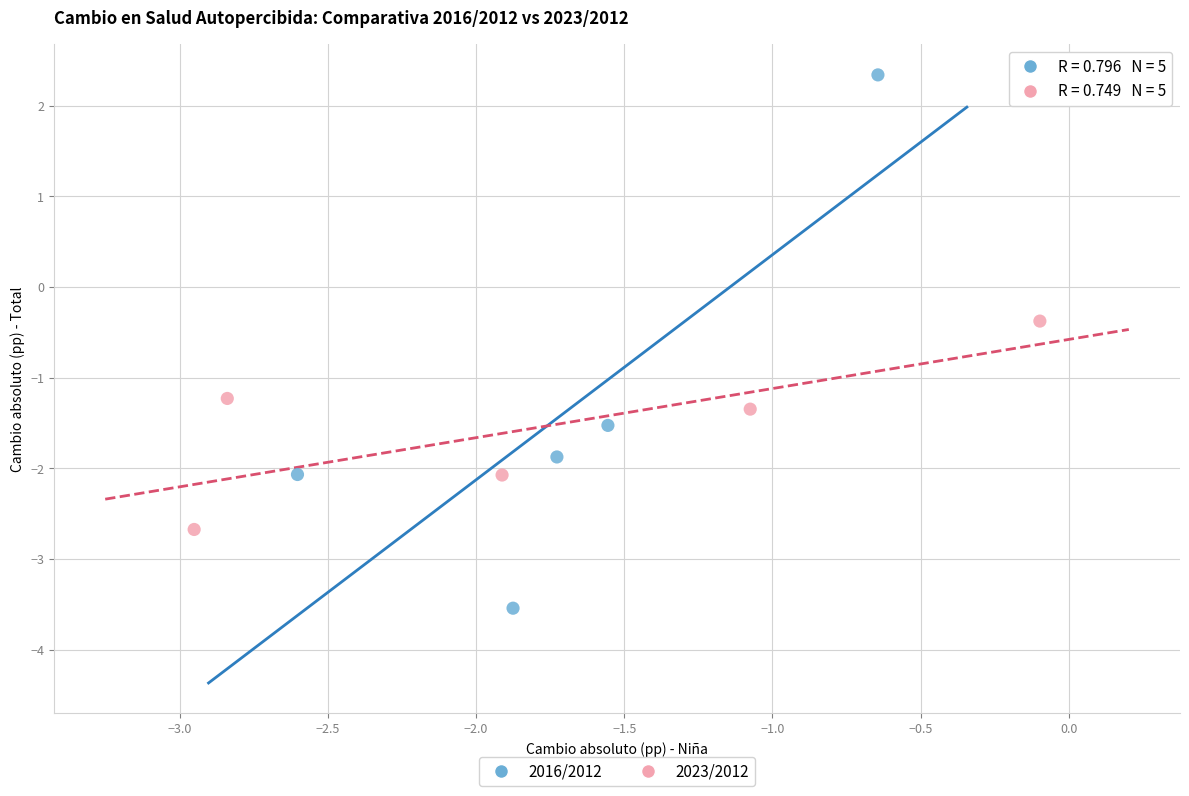

Which series has the widest spread of Y values?

2016/2012